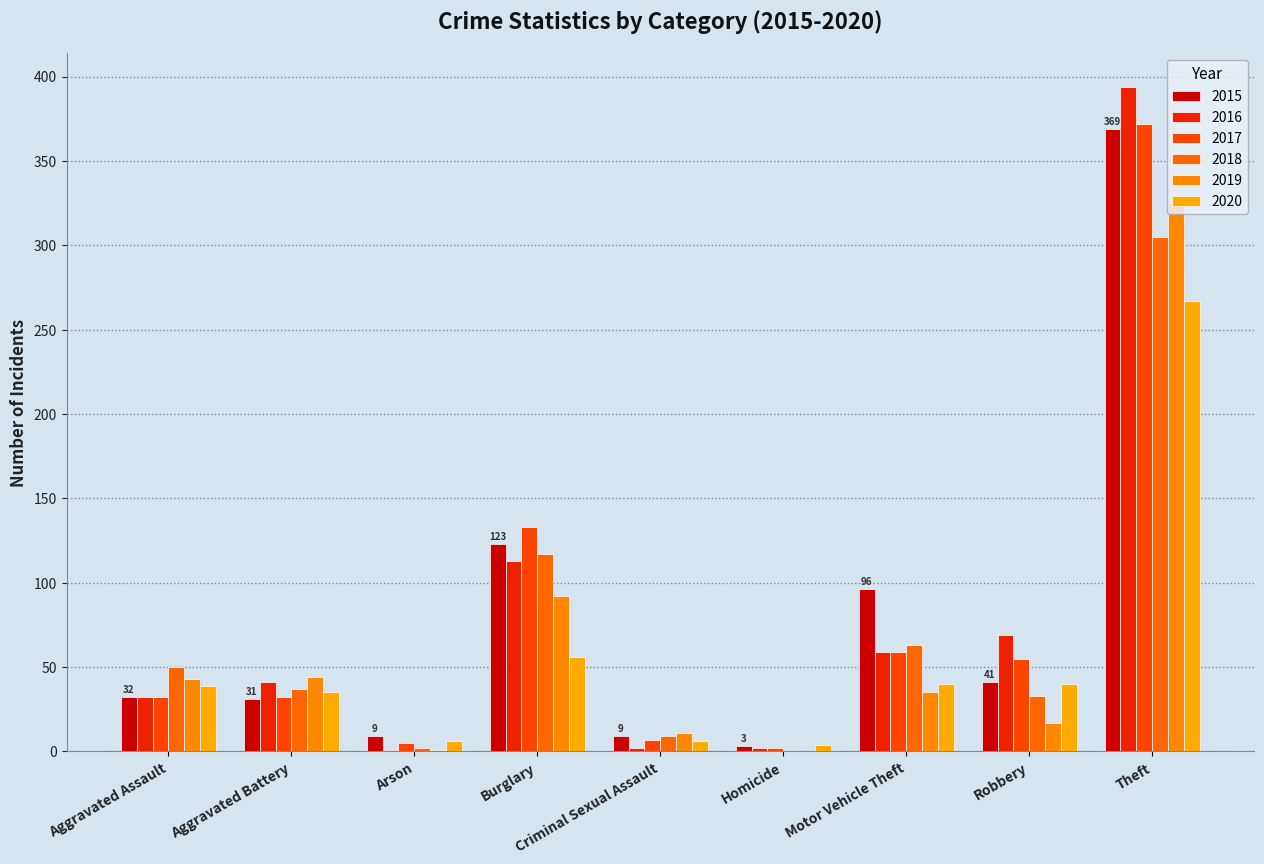

Reading left to right, list all the values displayed in this chart.

2015: 32	31	9	123	9	3	96	41	369
2016: 32	41	1	113	2	2	59	69	394
2017: 32	32	5	133	7	2	59	55	372
2018: 50	37	2	117	9	0	63	33	305
2019: 43	44	1	92	11	0	35	17	325
2020: 39	35	6	56	6	4	40	40	267